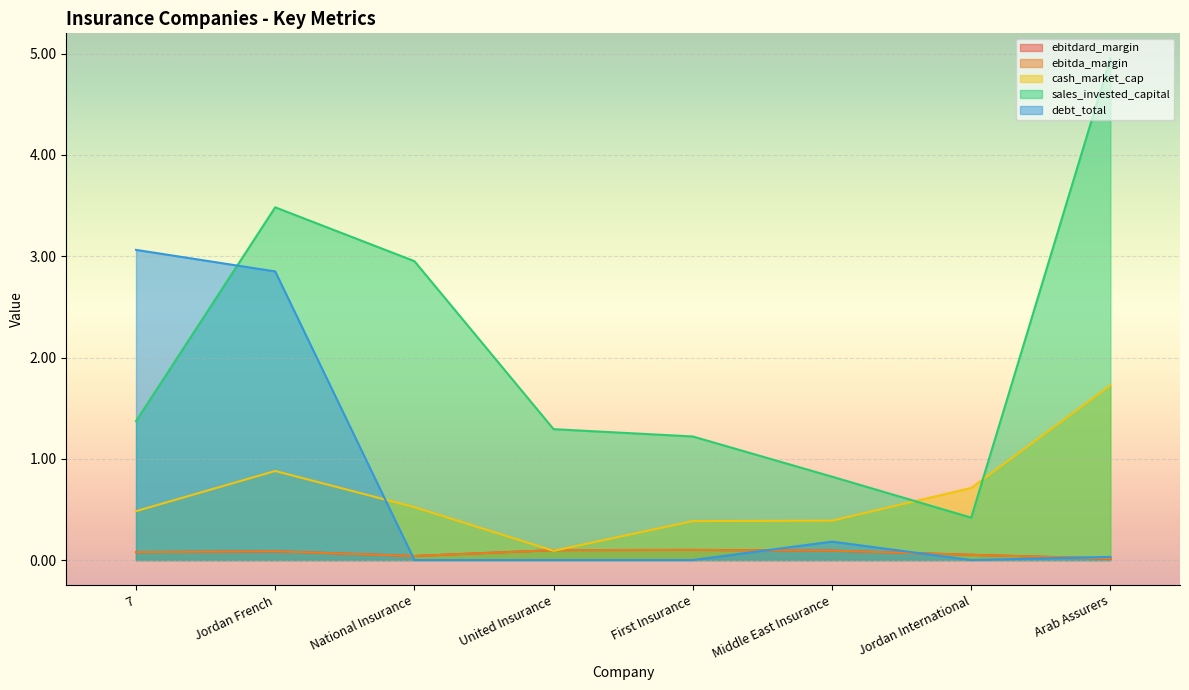

What is the difference between the second highest and second lowest values in the ebitdard_margin series?

0.1